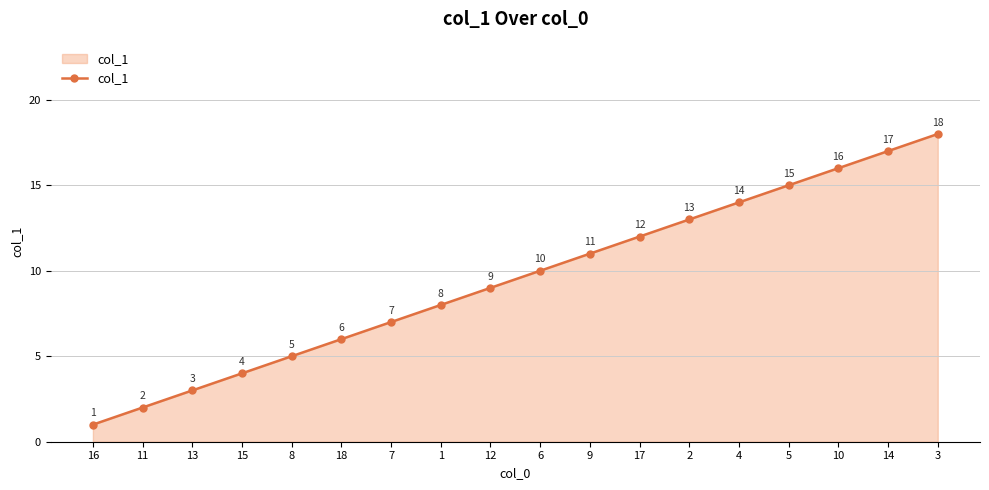

Where is the data nearest to the value 9?

12